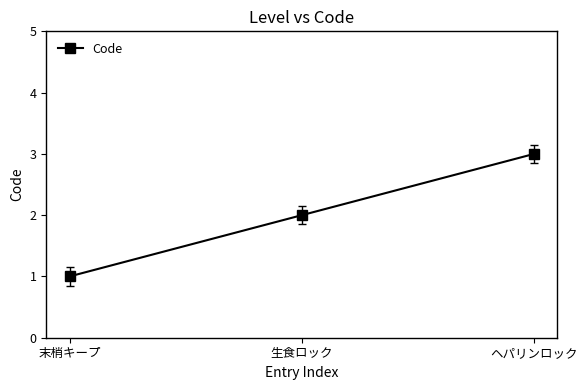

Reading left to right, transcribe all the data shown in this chart.

末梢キープ=1	生食ロック=2	ヘパリンロック=3